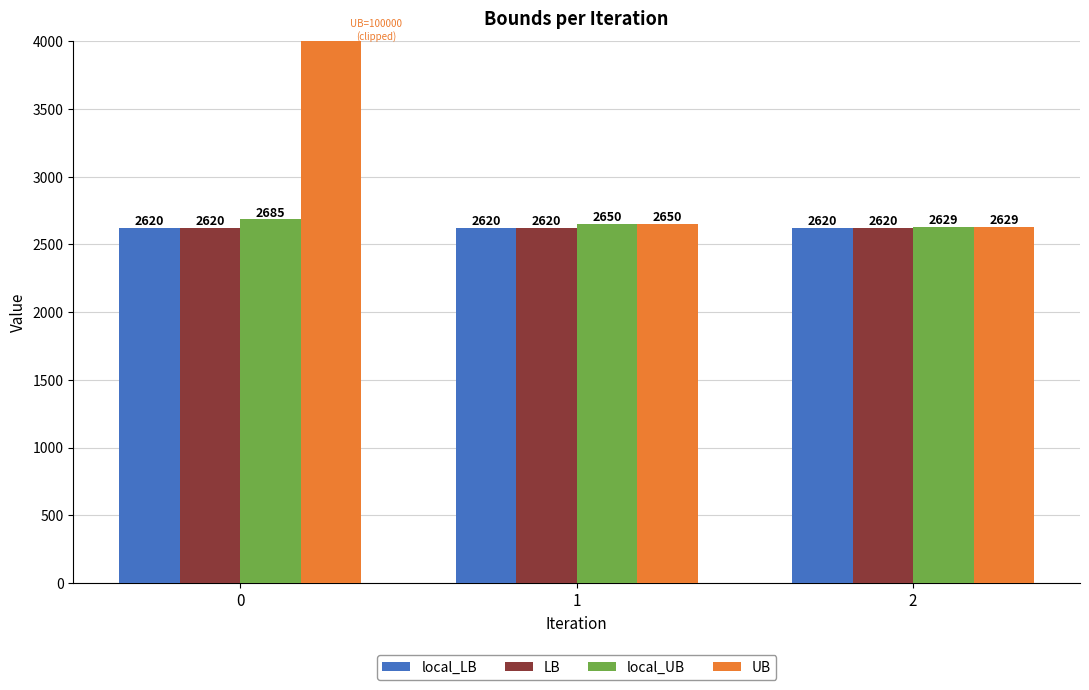

What is the value of the local_LB bar at the 2nd from the left?

2620